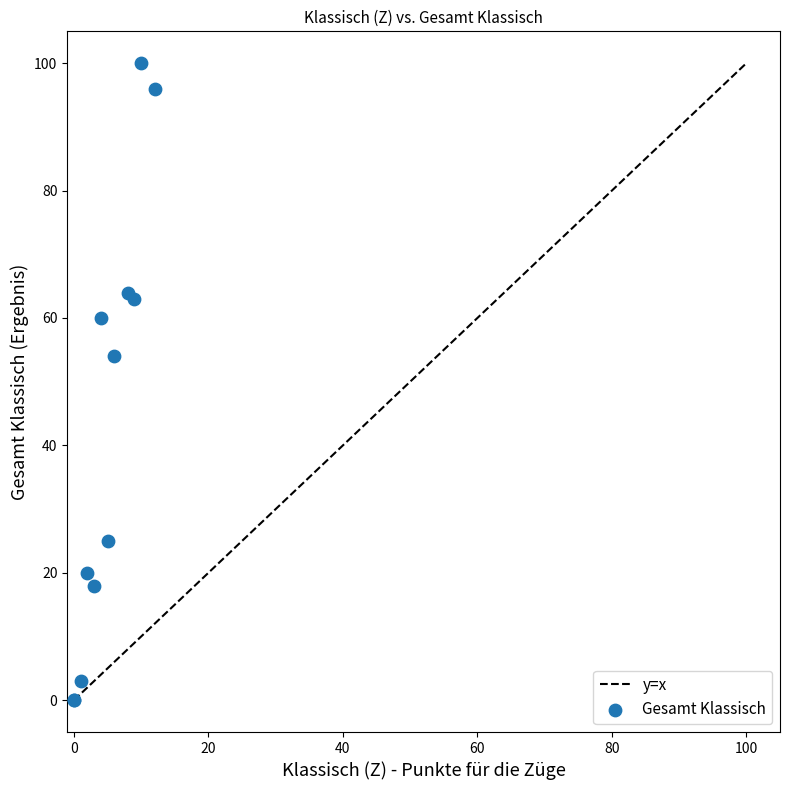

What Y value in the scatter plot is closest to 50?

54